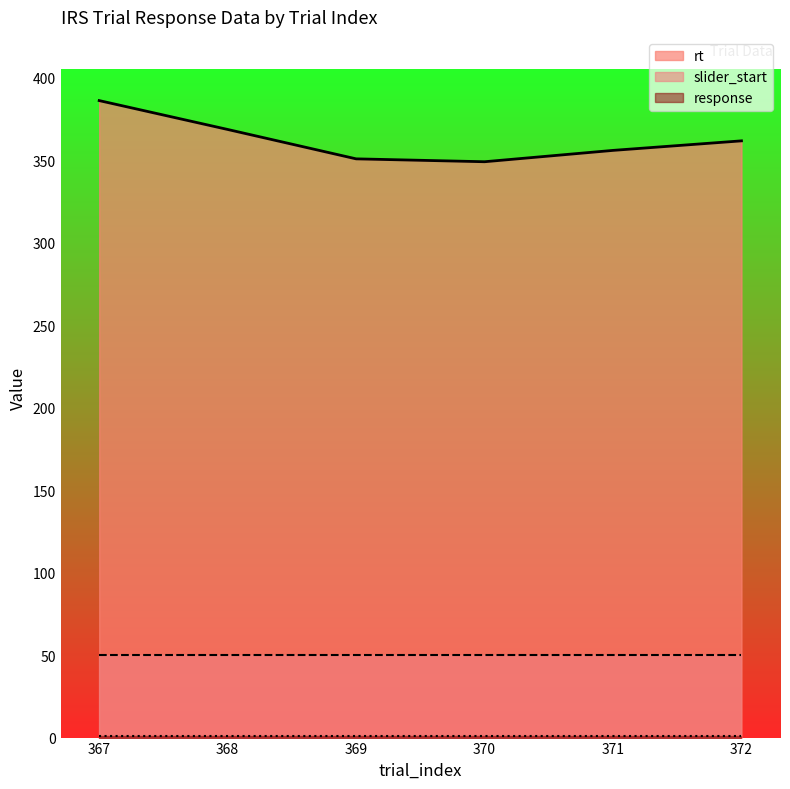

Which series changed the most between 367 and 372?

rt